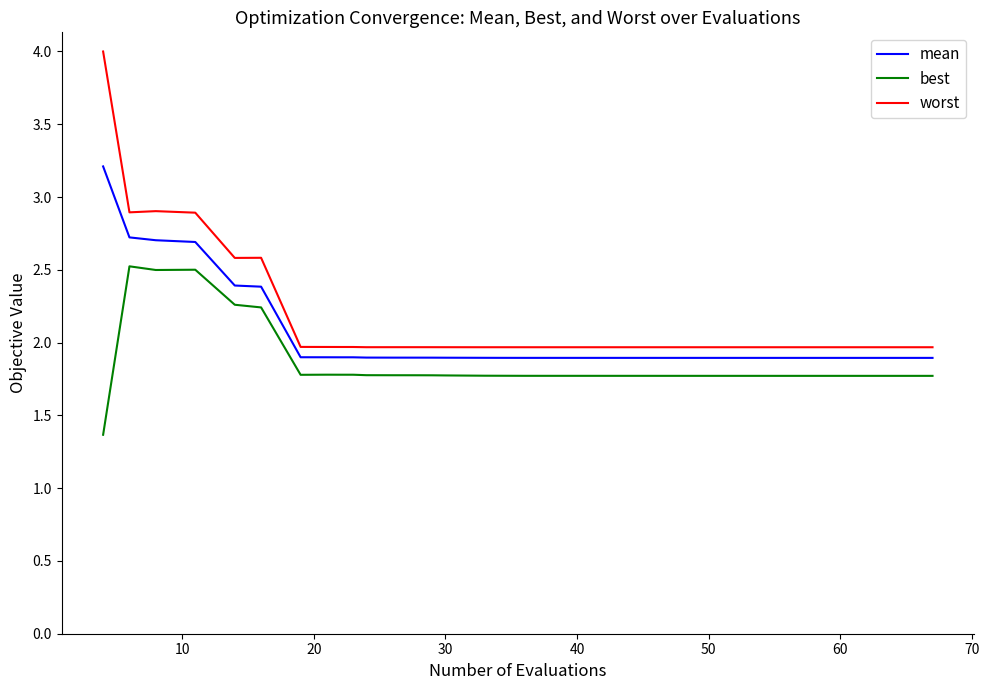

Which series has the largest range (max minus min)?

worst